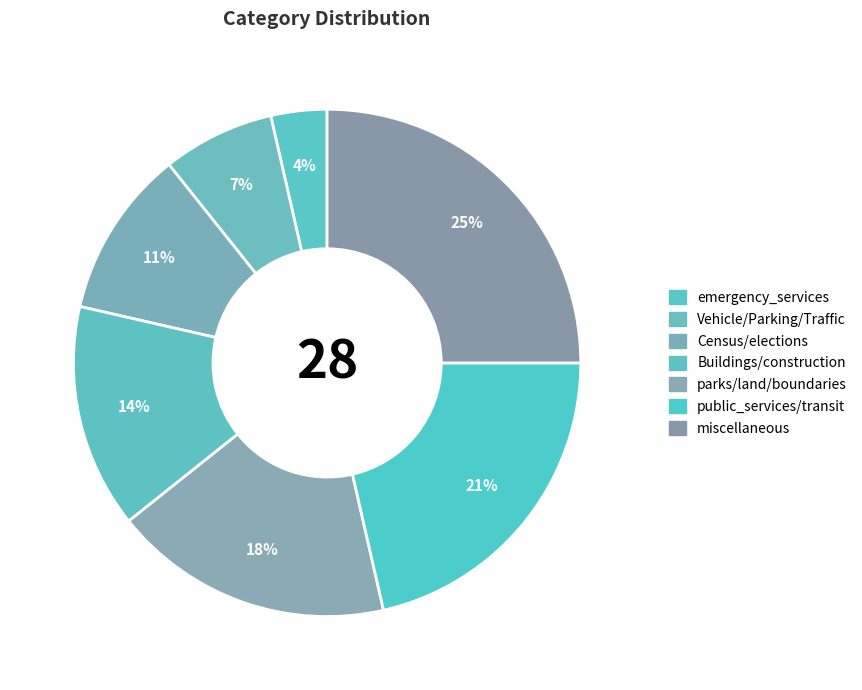

What portion of the pie excludes Census/elections?

89.3%